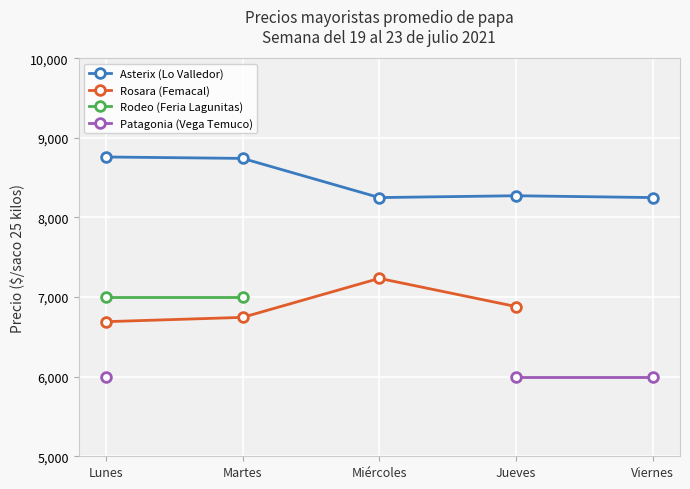

Rank the categories by Asterix (Lo Valledor) value from highest to lowest.

Lunes, Martes, Jueves, Miércoles, Viernes